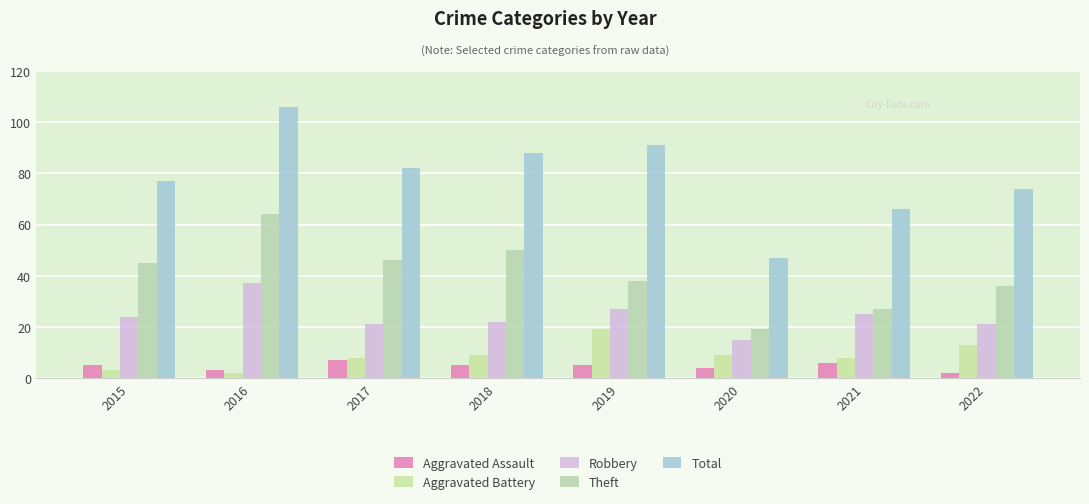

What is the maximum value shown in the chart?

106